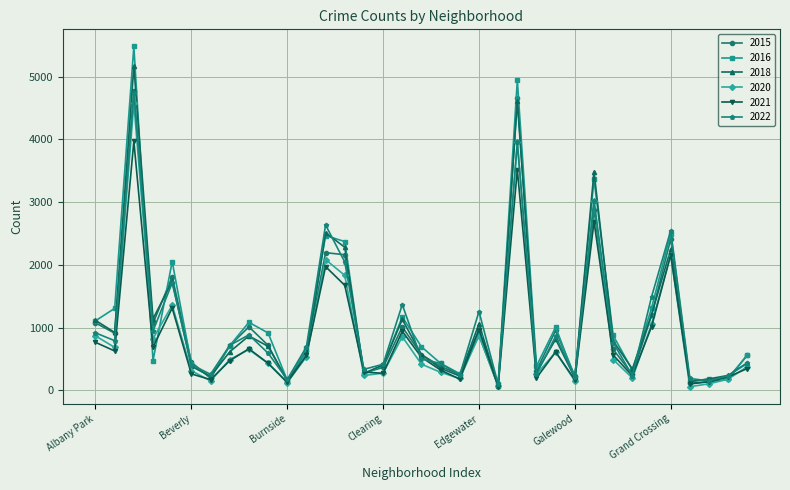

What is the minimum value for 2018?

75